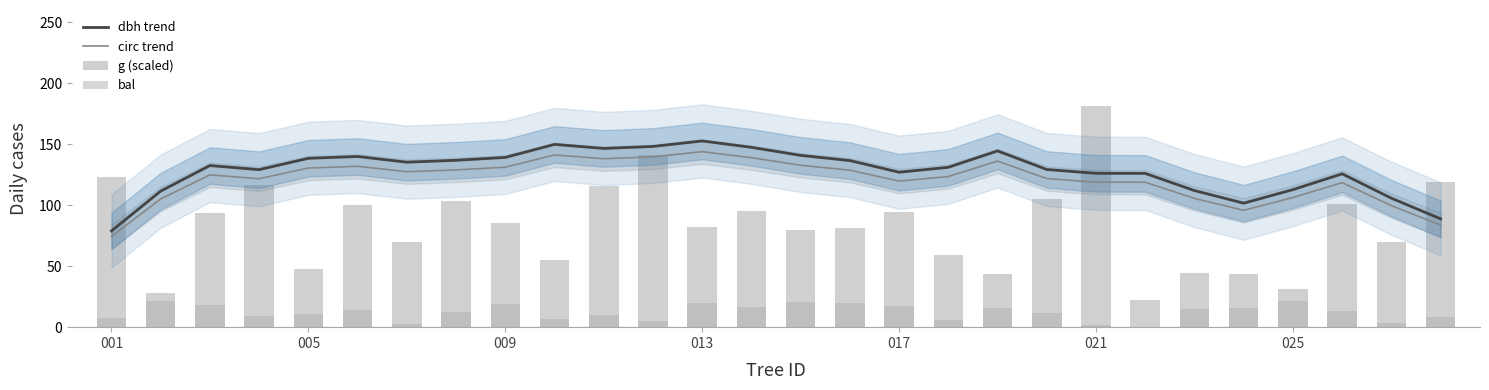

The value of dbh trend at 009 is 139.1. True or false?

True